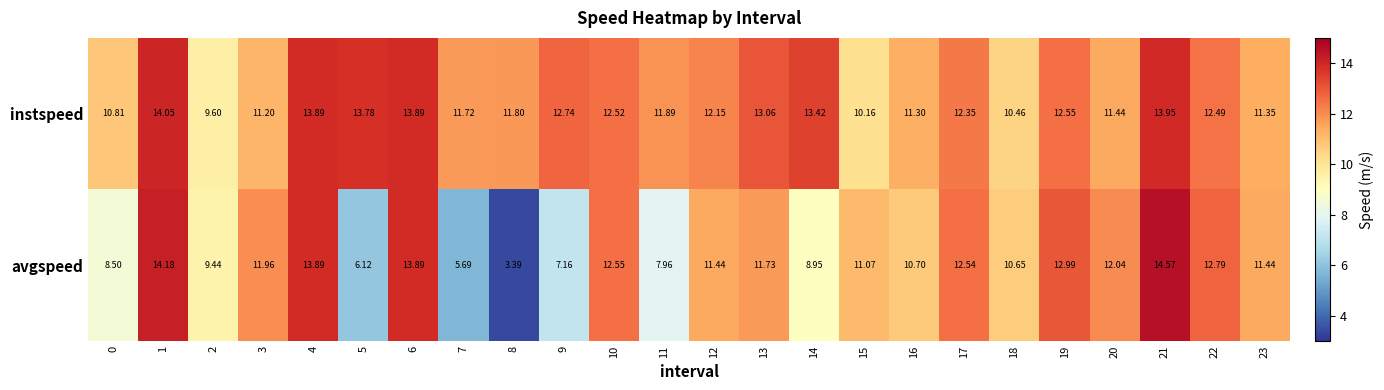

Is the value of instspeed at 14 greater than the value of avgspeed at 23?

Yes